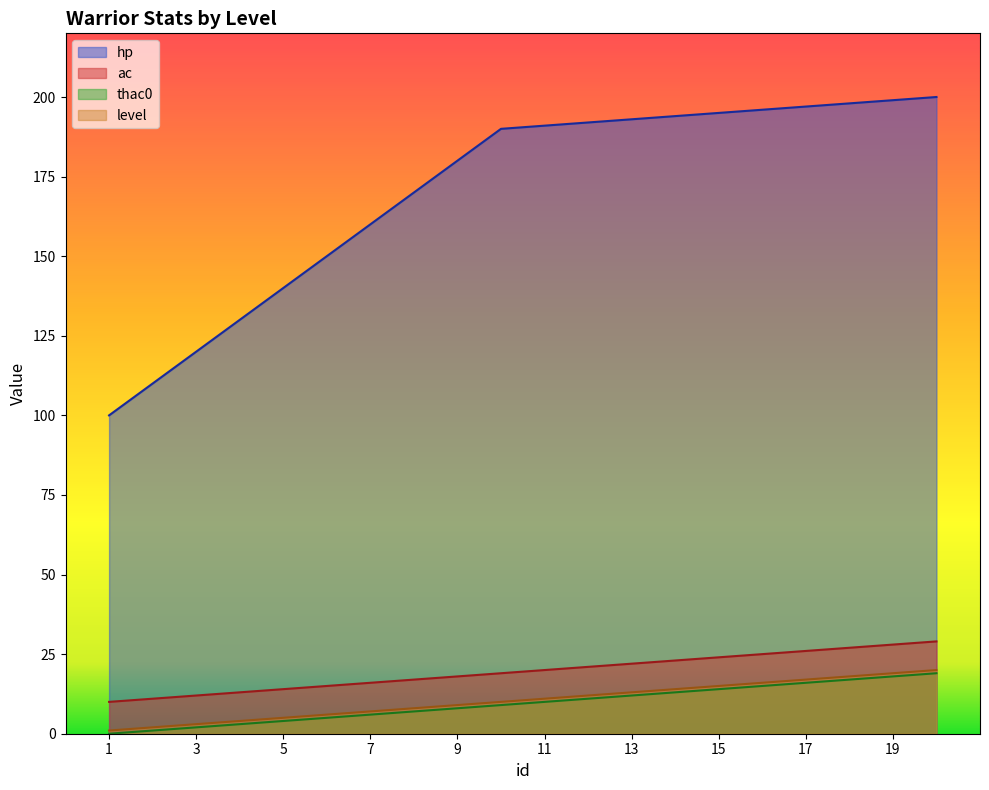

How many lines are shown in the chart?

4